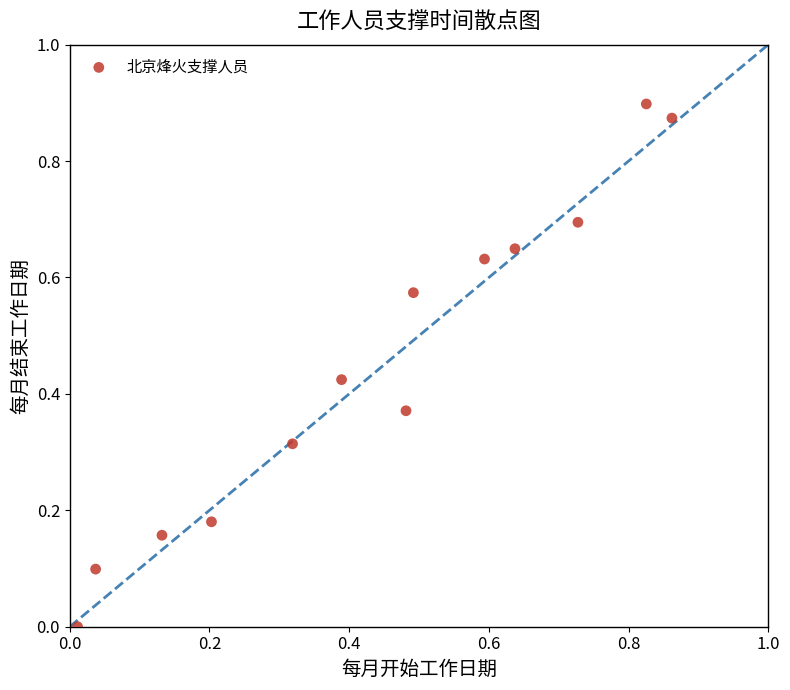

Count the number of points in this scatter plot.

13